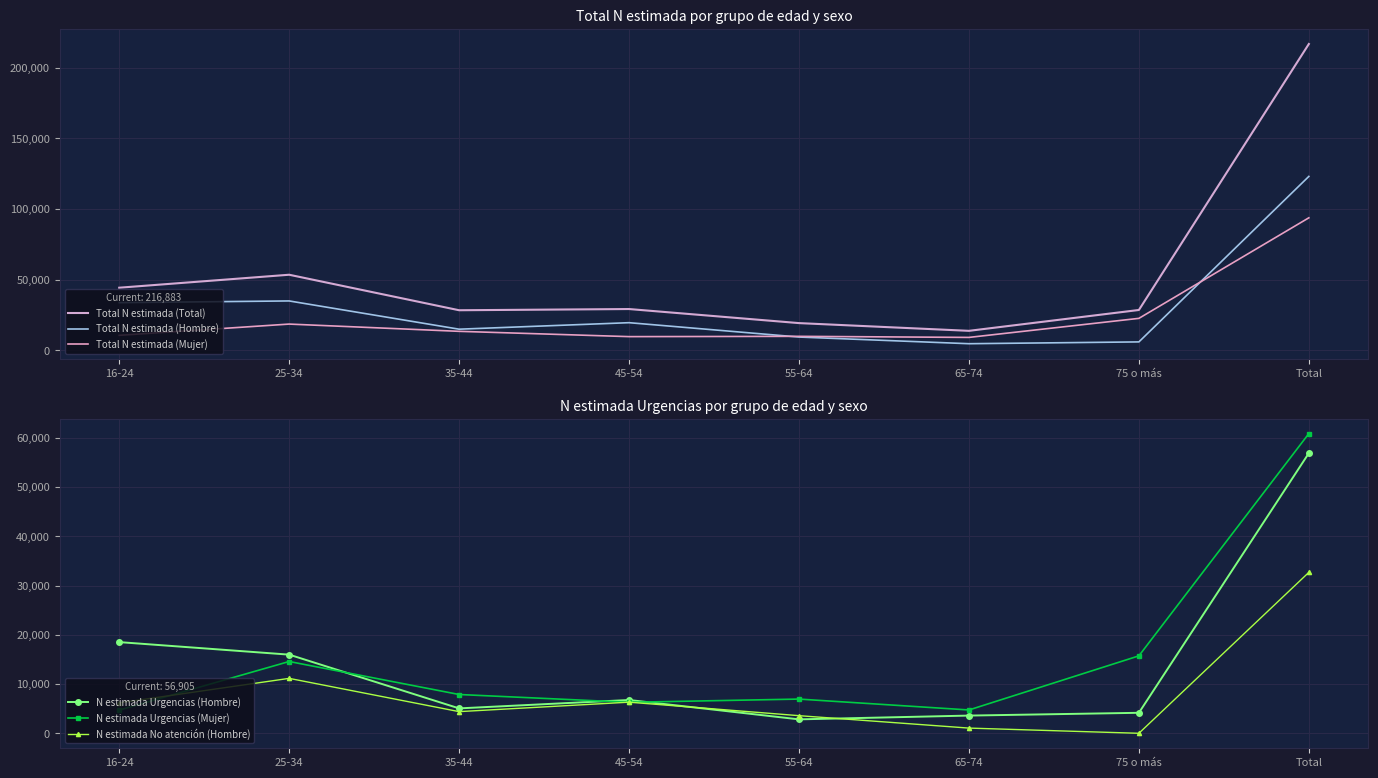

How many lines are shown in the chart?

6